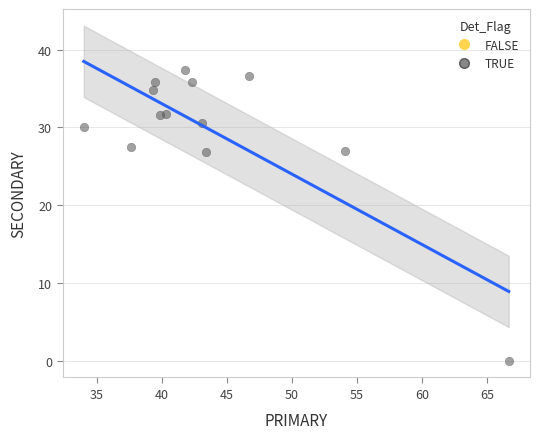

What is the range of X values (max minus min)?

32.7